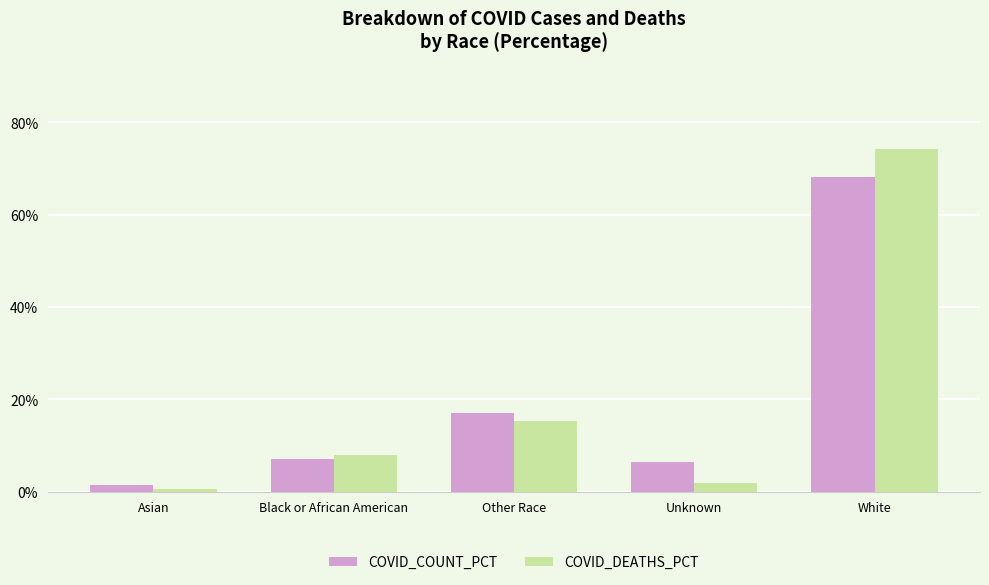

Which series has the widest spread of values?

COVID_DEATHS_PCT